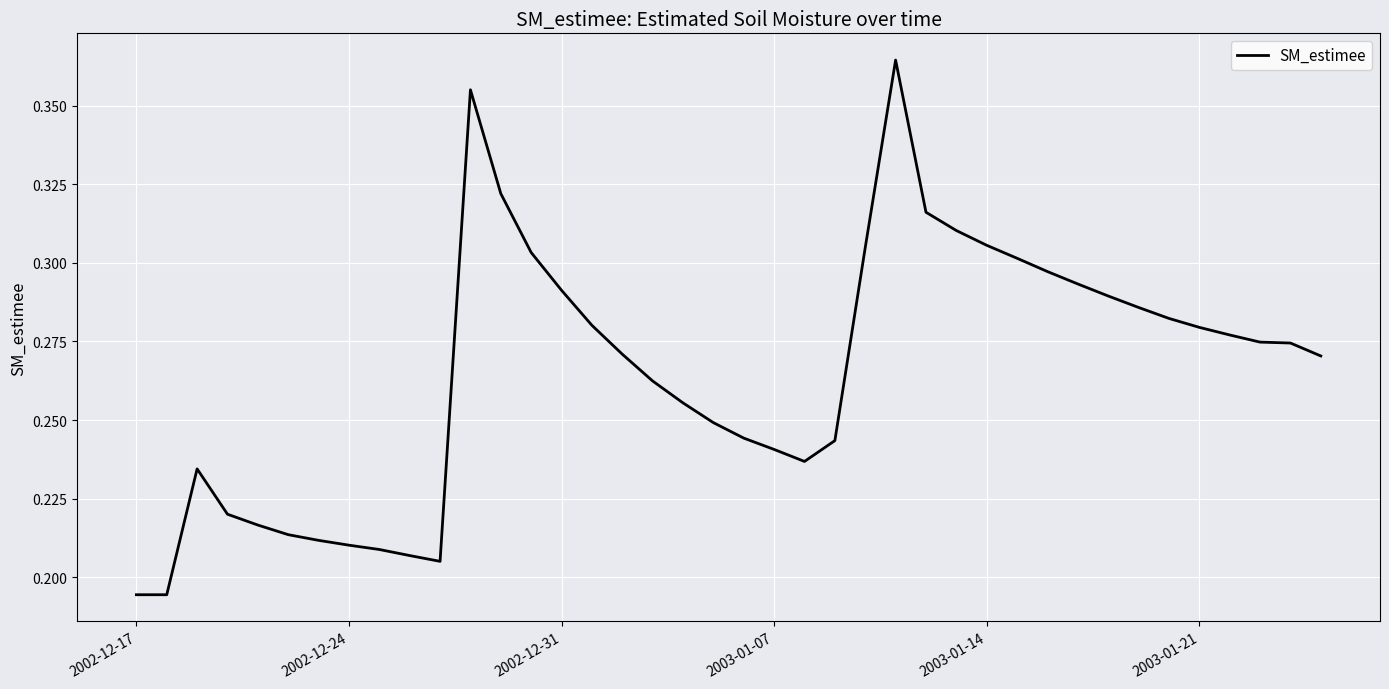

Does the chart display data point markers on the line(s)?

No